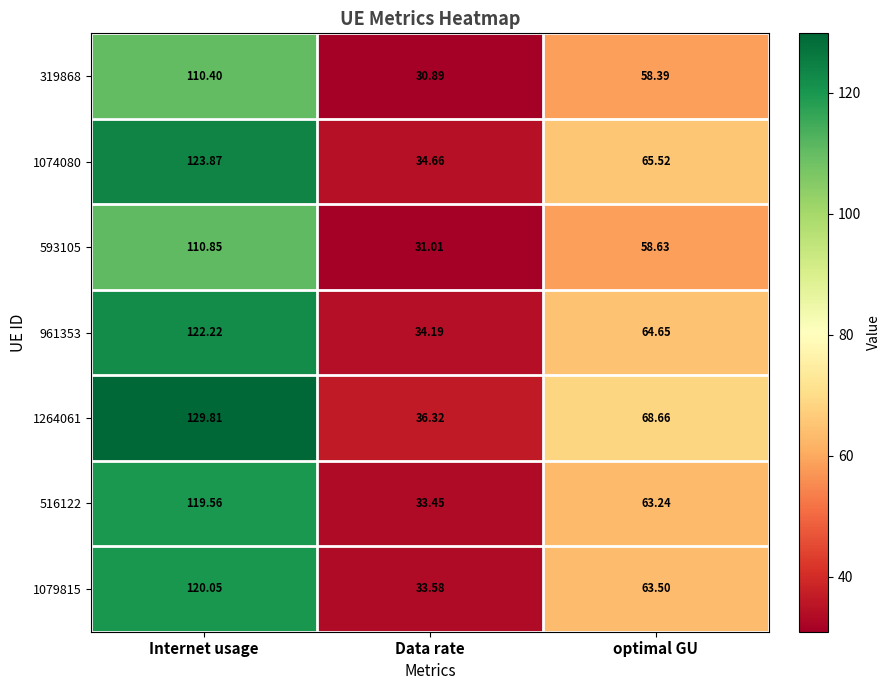

List the series in order of their peak value, highest first.

1264061, 1074080, 961353, 1079815, 516122, 593105, 319868